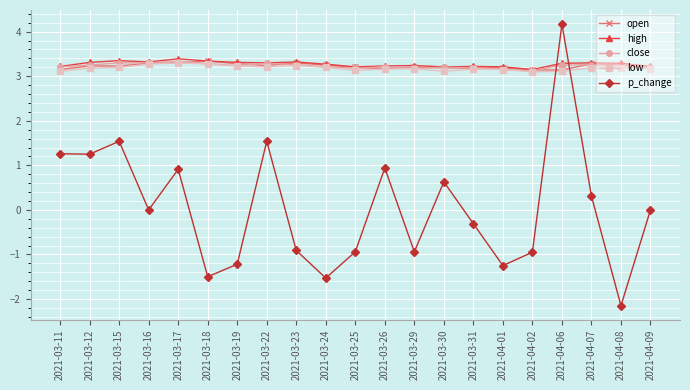

What is the approximate value of low at 2021-03-26?

3.2